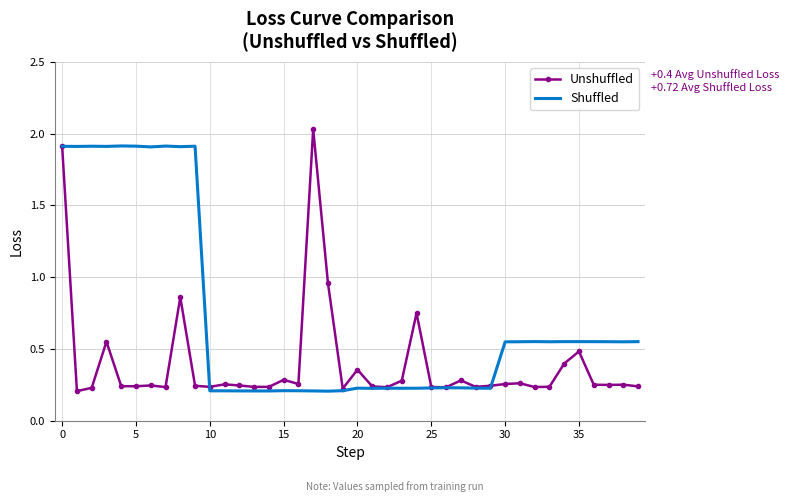

Which series has the largest total across all categories?

Shuffled